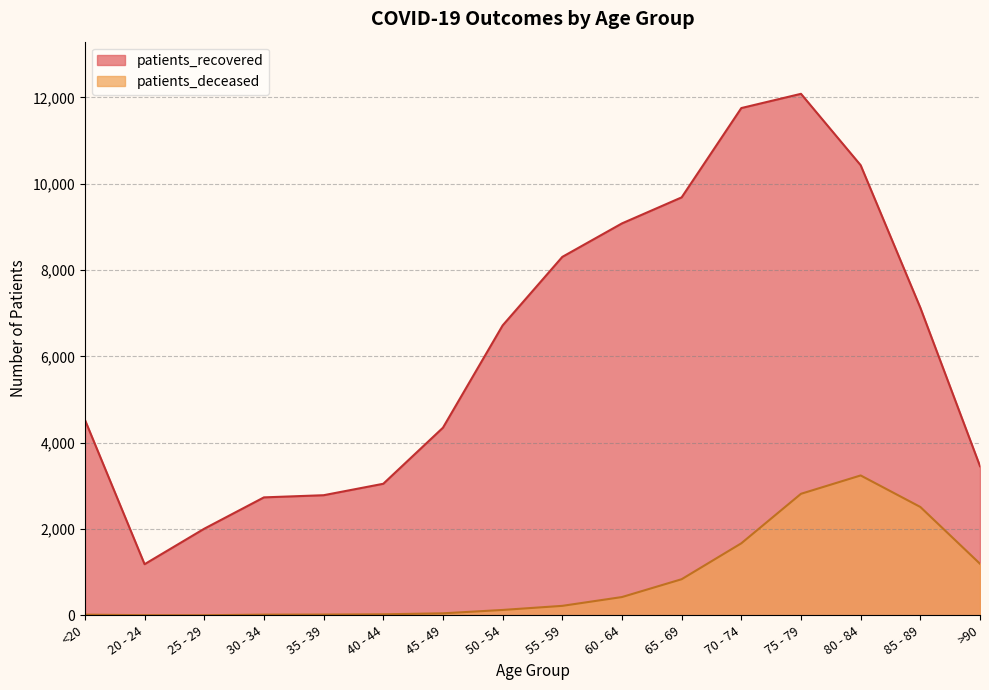

True or false: patients_recovered has a value of 11046 at 55 - 59.

False